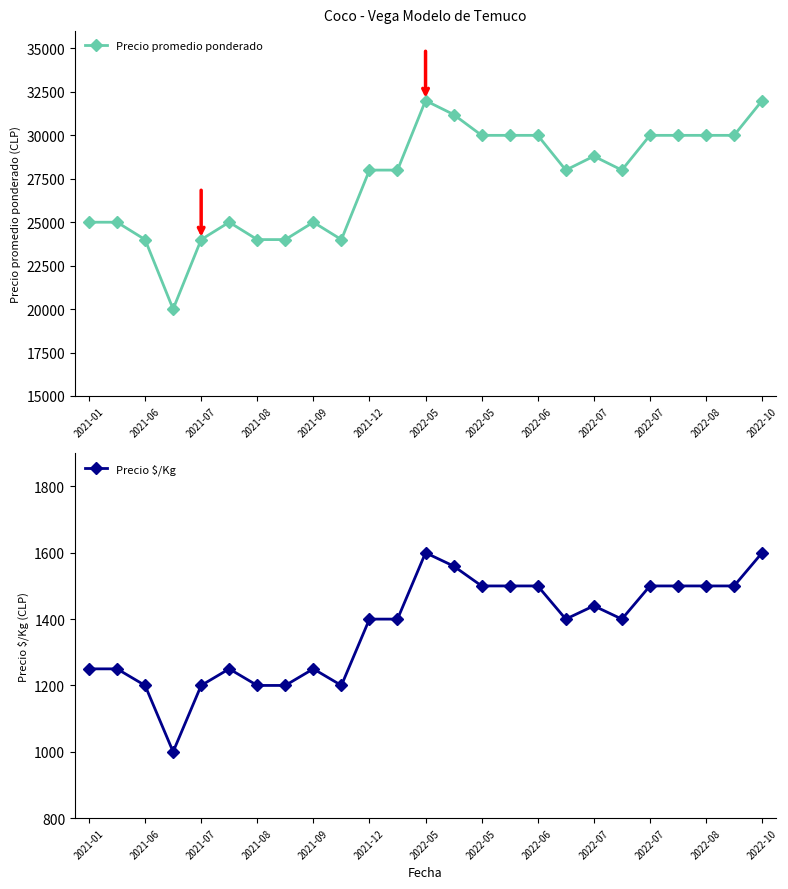

Rank the series by their maximum value, from lowest to highest.

Precio $/Kg, Precio promedio ponderado